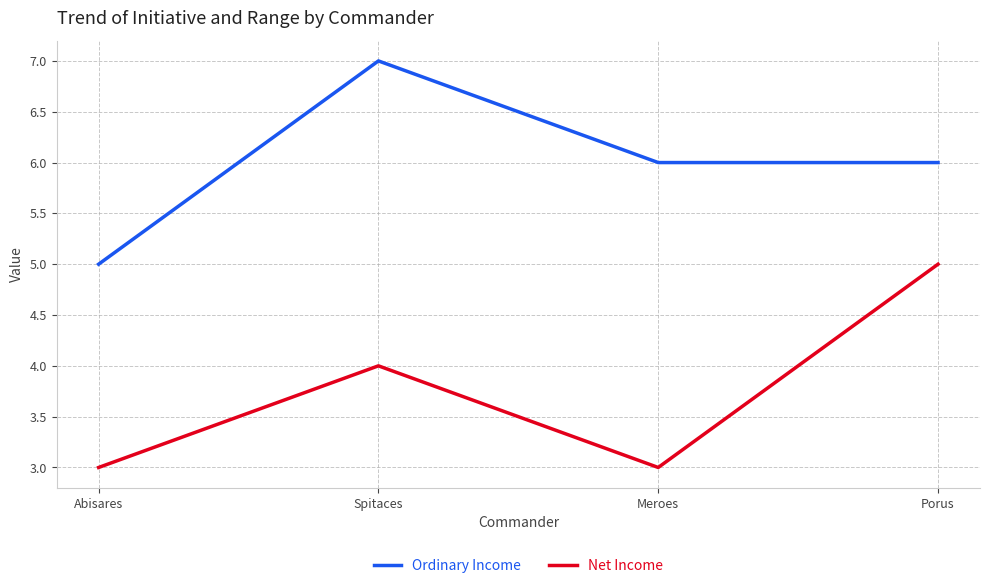

What is the total value across all series at Abisares?

8